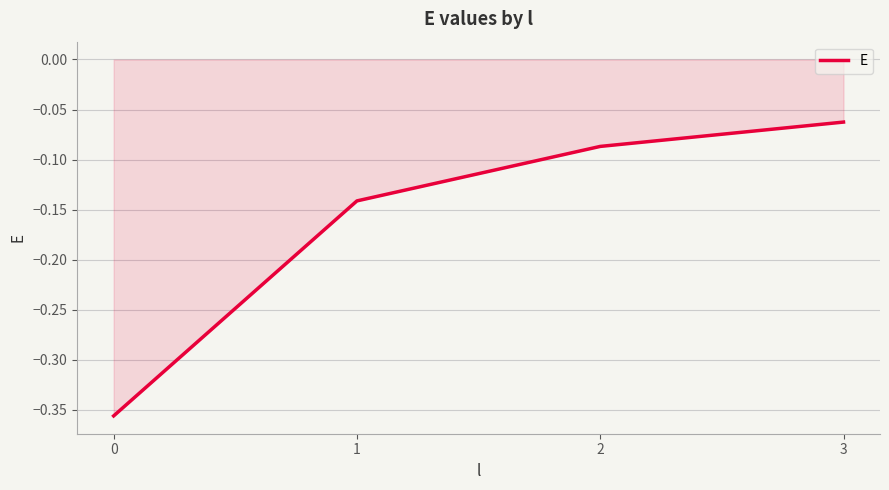

Rank the categories by value from highest to lowest.

3, 2, 1, 0